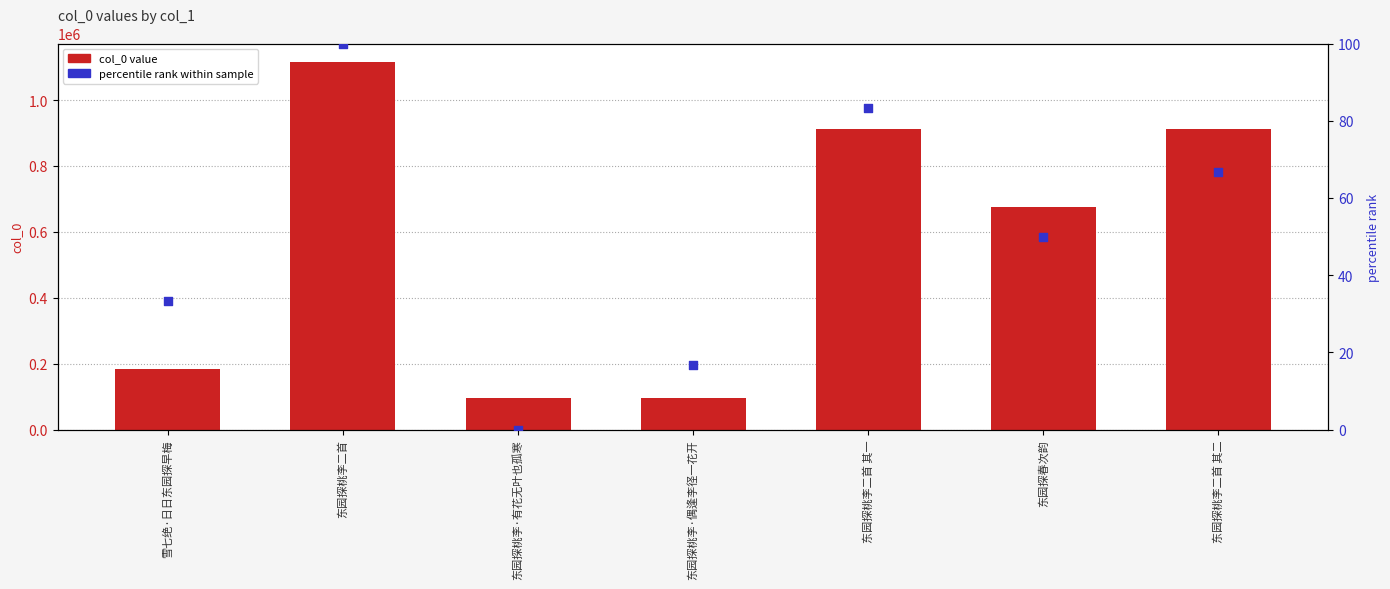

Which series has the largest total across all categories?

col_0 value